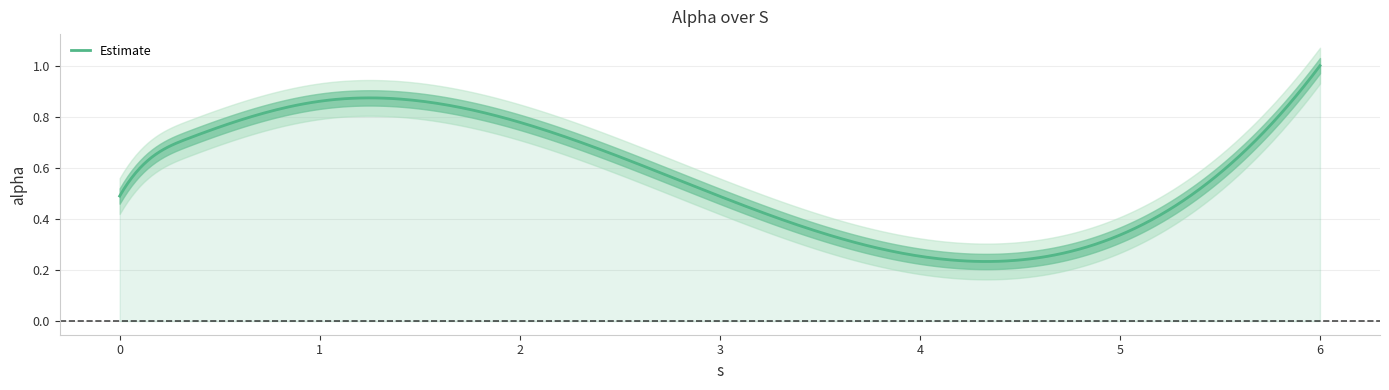

What is the sum of all values?

4.2